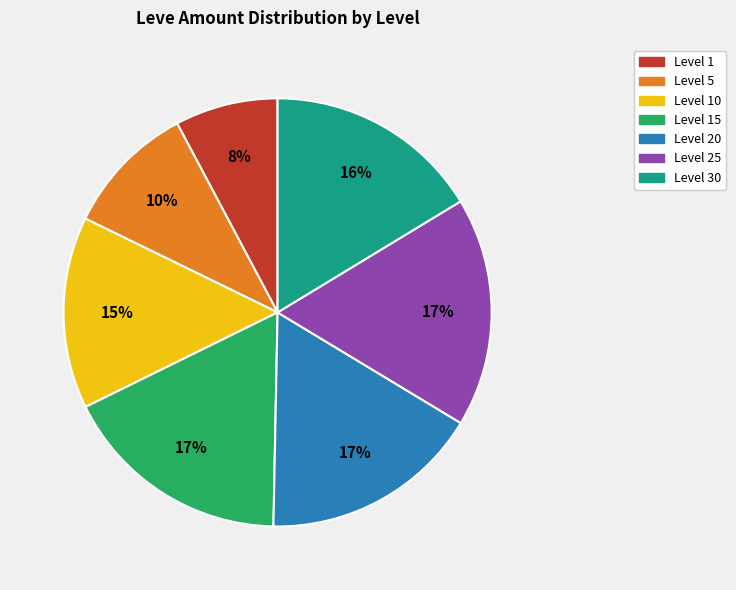

To the nearest percent, what is the average slice percentage?

14%